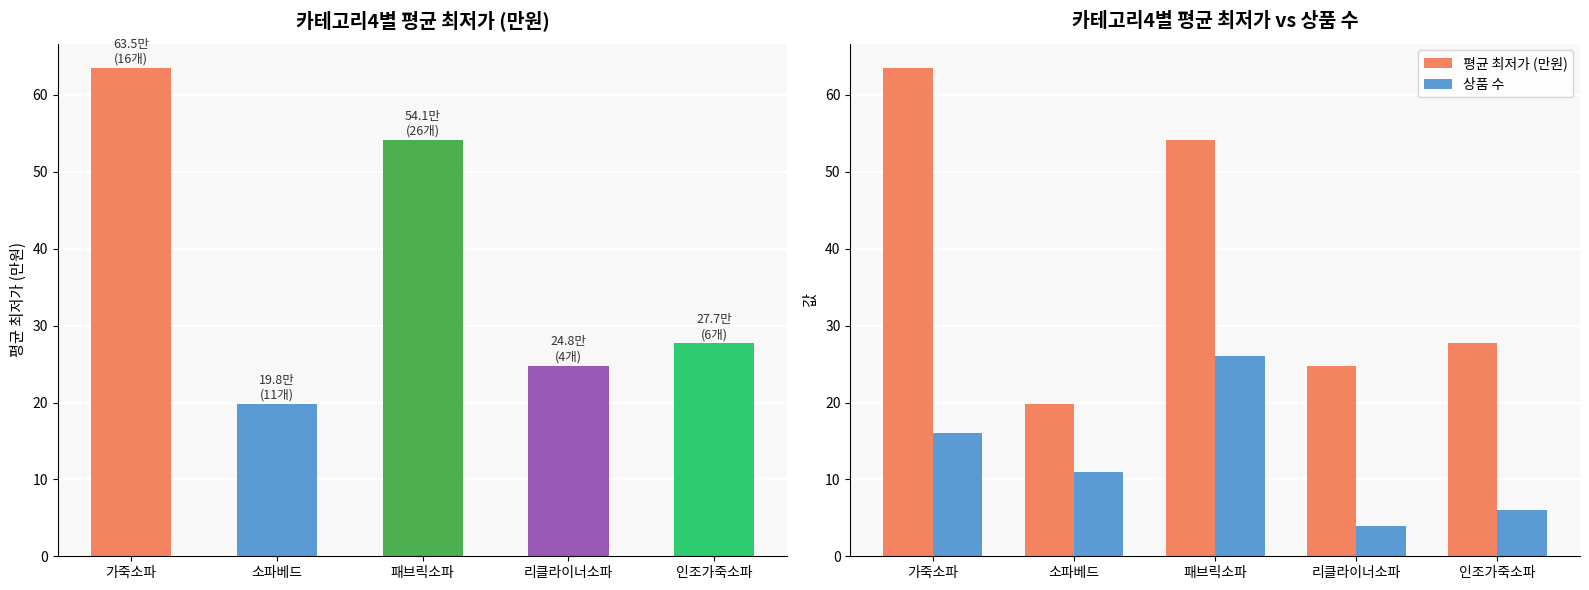

How many groups of bars are there?

5